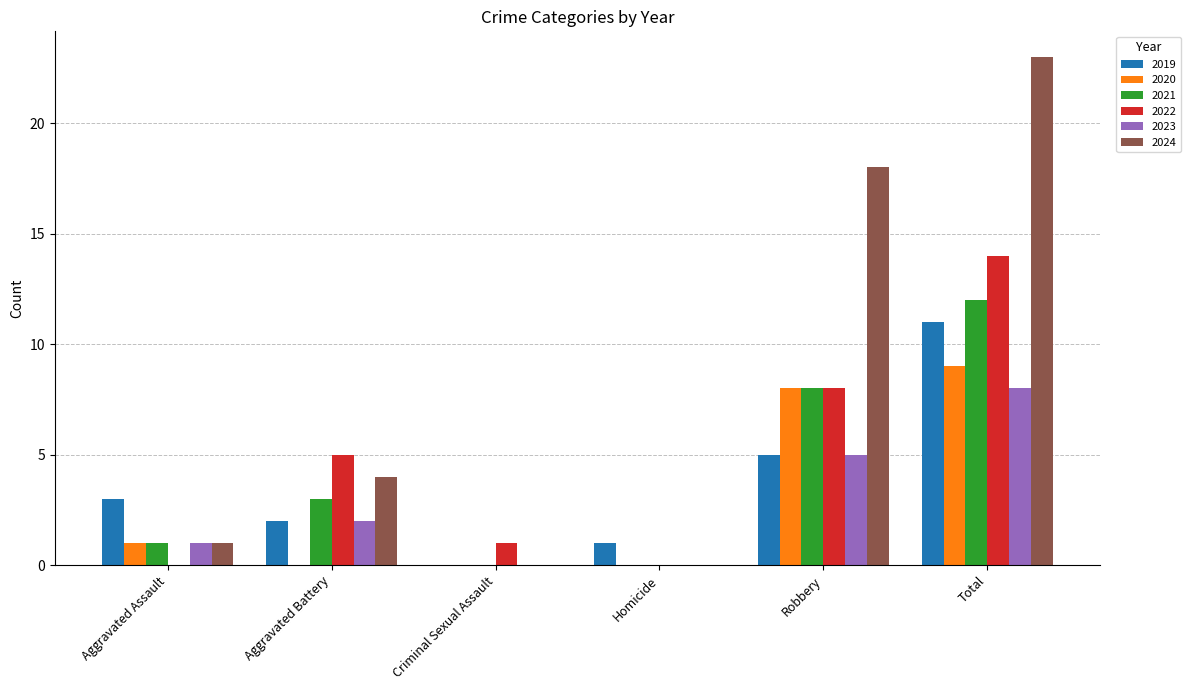

What is the total value across all series at Homicide?

1